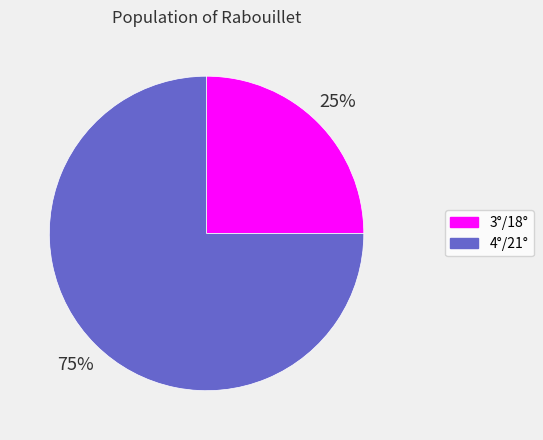

Combined, do 4°/21° and 3°/18° account for over 50%?

Yes